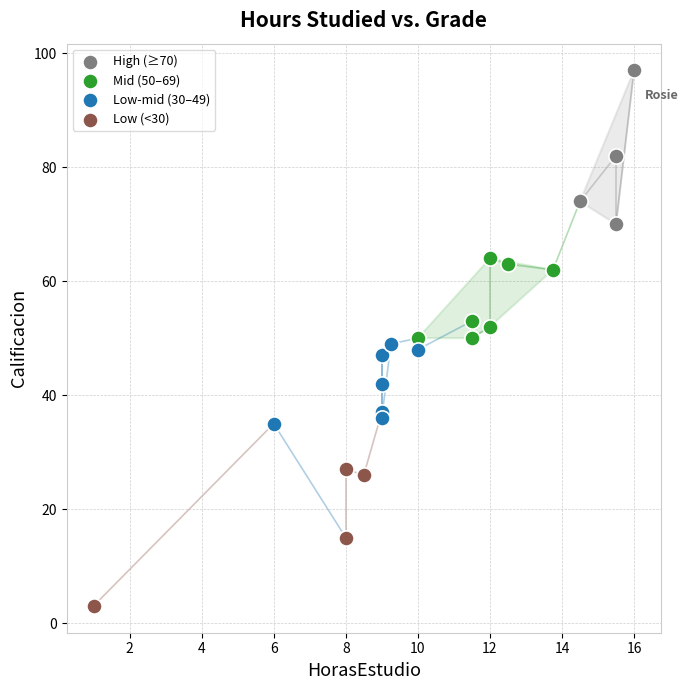

Which series contains the highest Y value?

High (≥70)